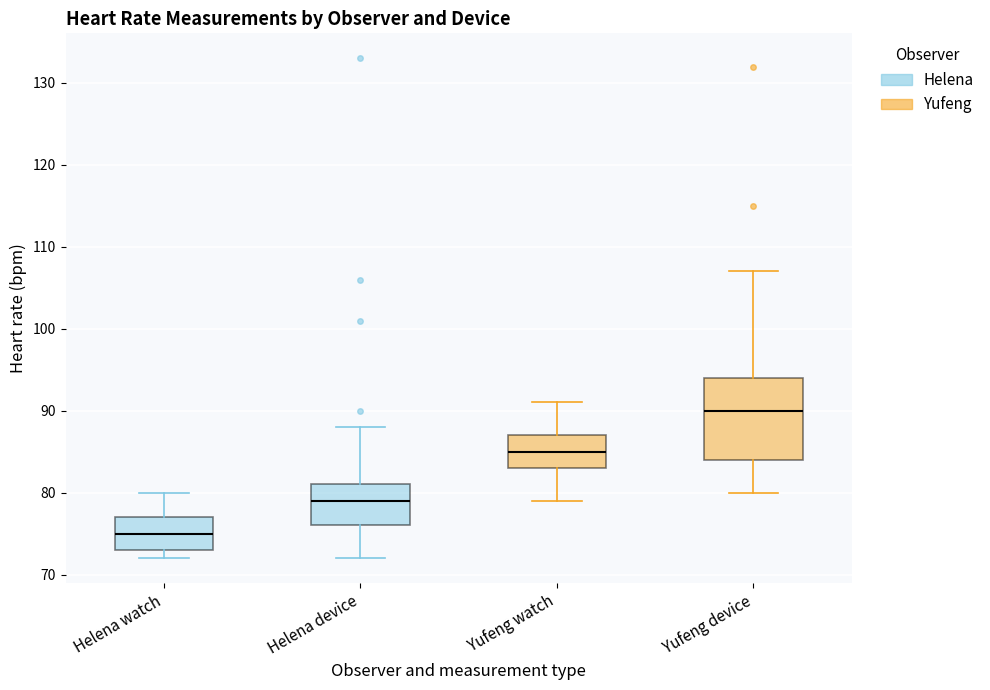

Reading left to right, read every box against the y-axis: the position of its median line, the range the box covers, and the ends of its whiskers. The values are not printed on the chart, so give them approximately, as read against the axis.

Helena watch: median 75, box 73 to 77, whiskers 72 to 80
Helena device: median 79, box 76 to 81, whiskers 72 to 88
Yufeng watch: median 85, box 83 to 87, whiskers 79 to 91
Yufeng device: median 90, box 84 to 94, whiskers 80 to 107